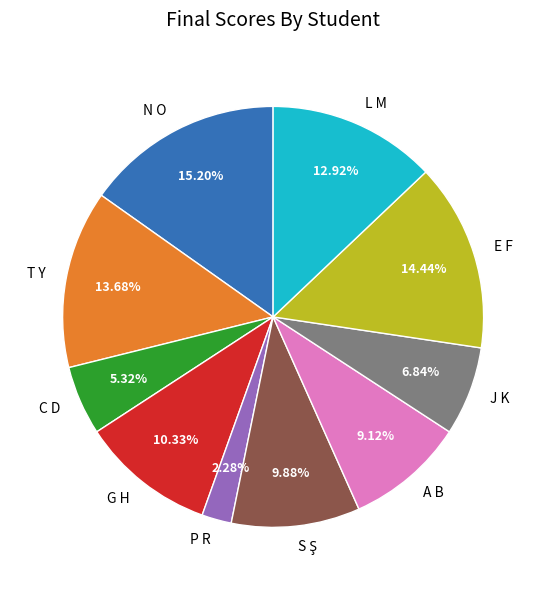

What percentage is the T Y slice, to the nearest percent?

14%